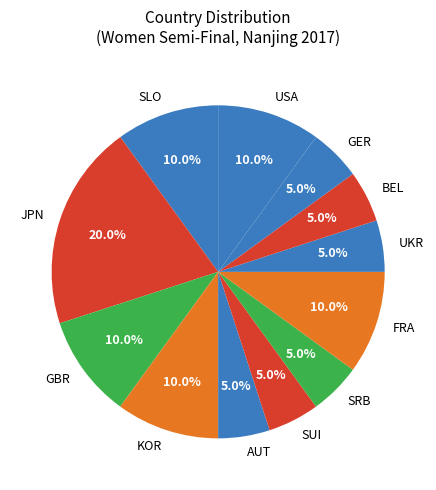

Count the number of slices in the pie.

12